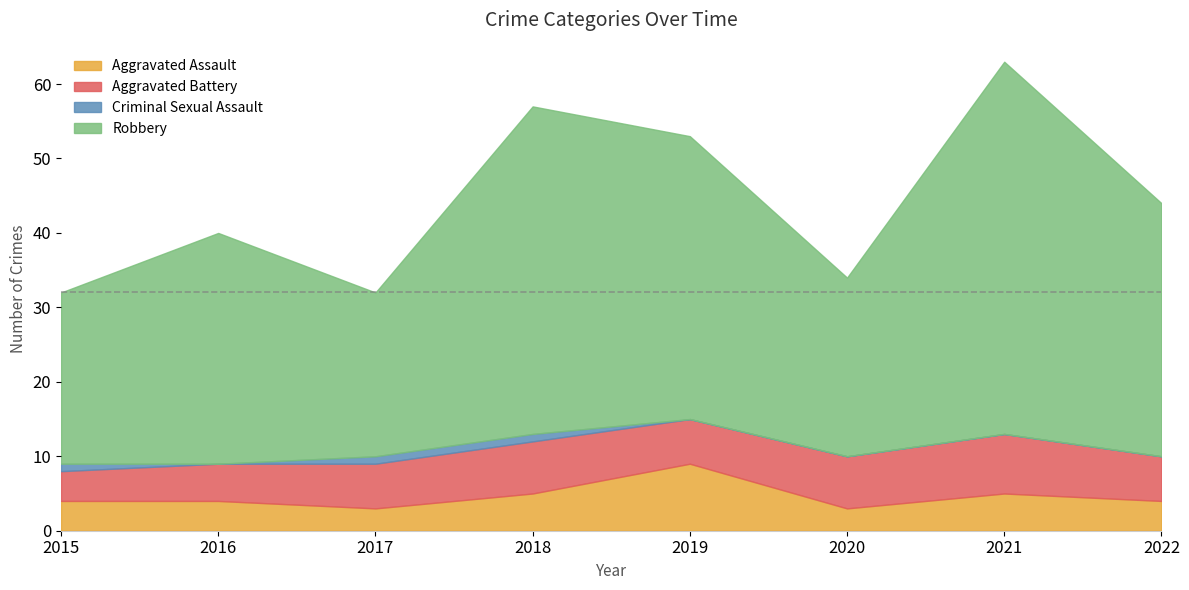

At which category does Aggravated Assault reach its first local valley?

2017